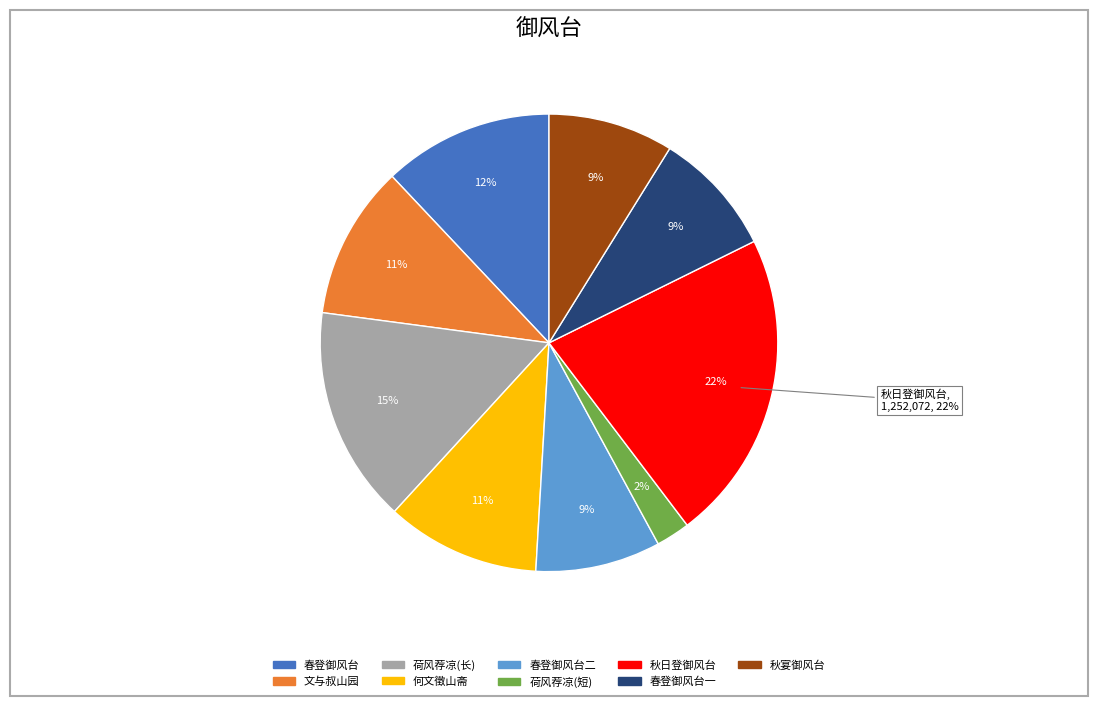

Combined, what portion of the pie is 春登御风台 其一 and 文与叔山园十咏 其九 御风台?

19.7%